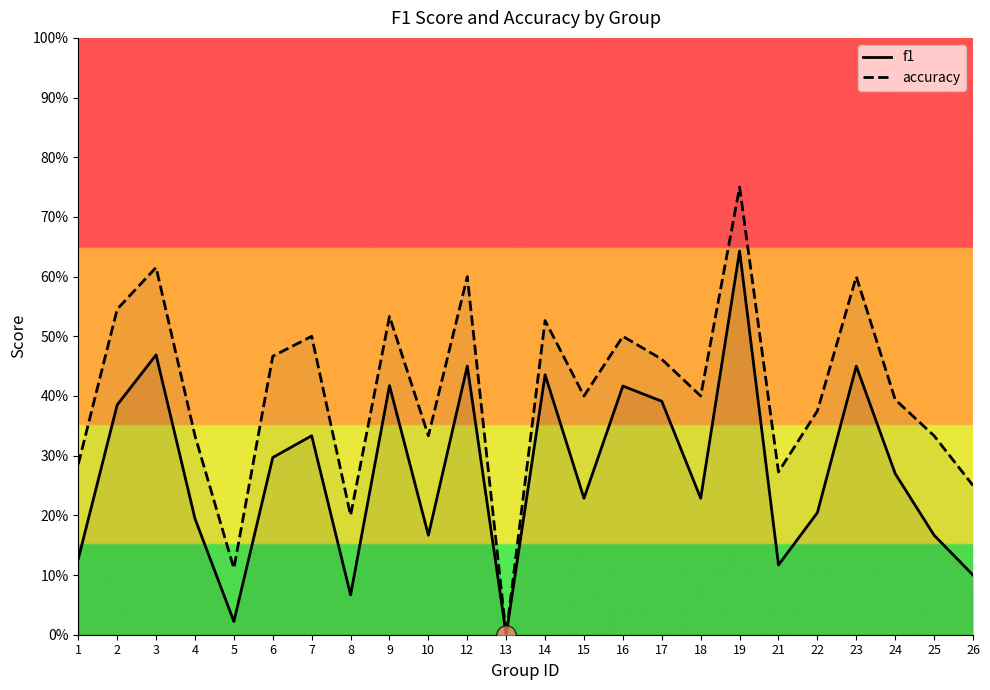

Reading right to left, transcribe all the data shown in this chart.

f1: 0.1	0.2	0.3	0.5	0.2	0.1	0.6	0.2	0.4	0.4	0.2	0.4	0.0	0.5	0.2	0.4	0.1	0.3	0.3	0.0	0.2	0.5	0.4	0.1
accuracy: 0.2	0.3	0.4	0.6	0.4	0.3	0.8	0.4	0.5	0.5	0.4	0.5	0.0	0.6	0.3	0.5	0.2	0.5	0.5	0.1	0.3	0.6	0.5	0.3